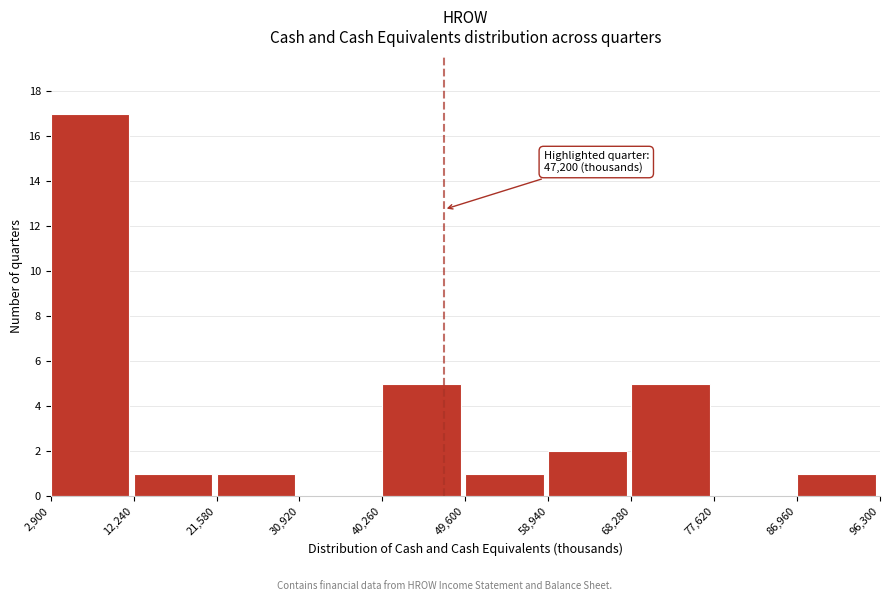

Over which range of the x-axis is the bar tallest?

2,900 to 12,240